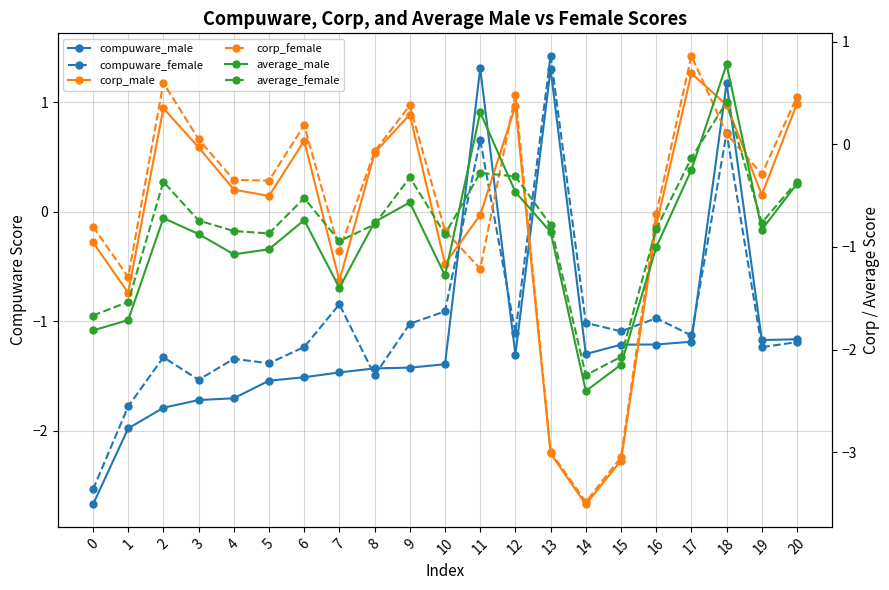

At which label is compuware_male closest to 0?

20